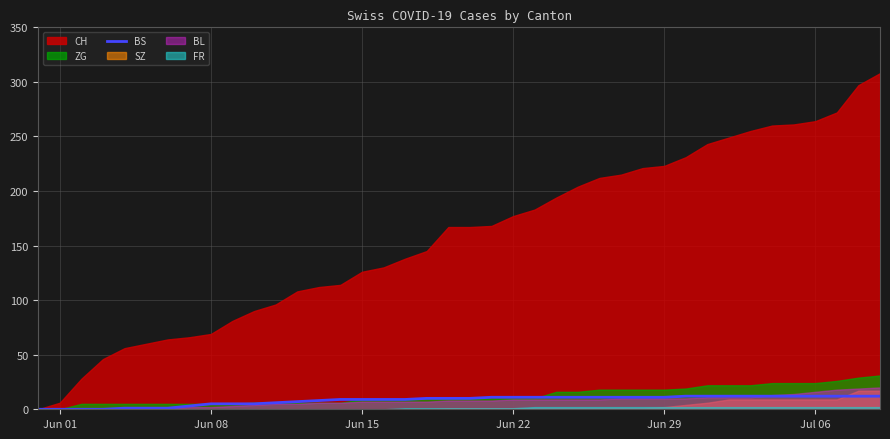

How many positive values are there?

36